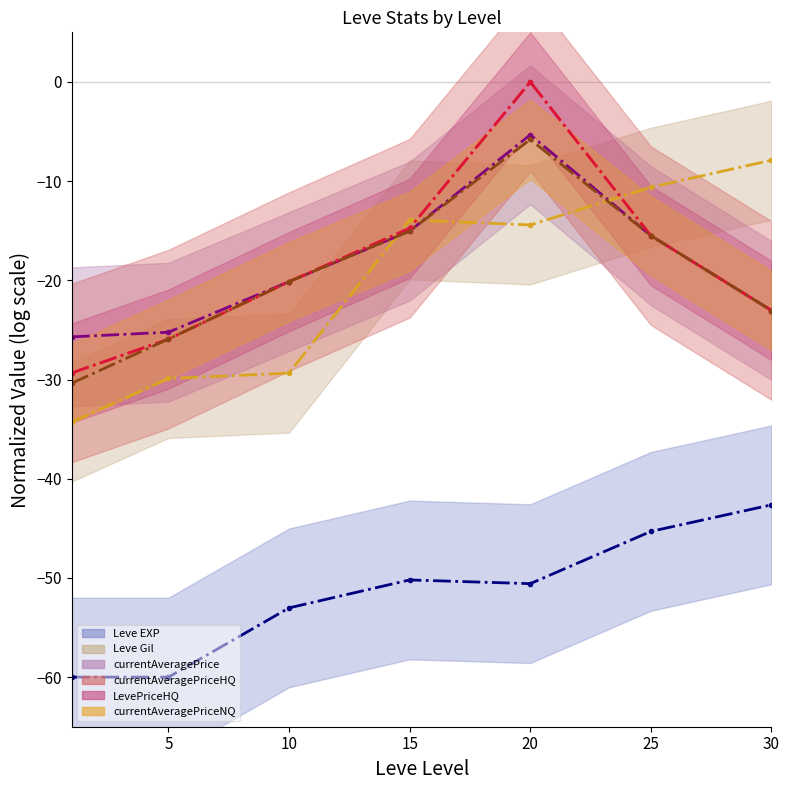

What is the sum of all currentAveragePrice (mean) values?

-130.0